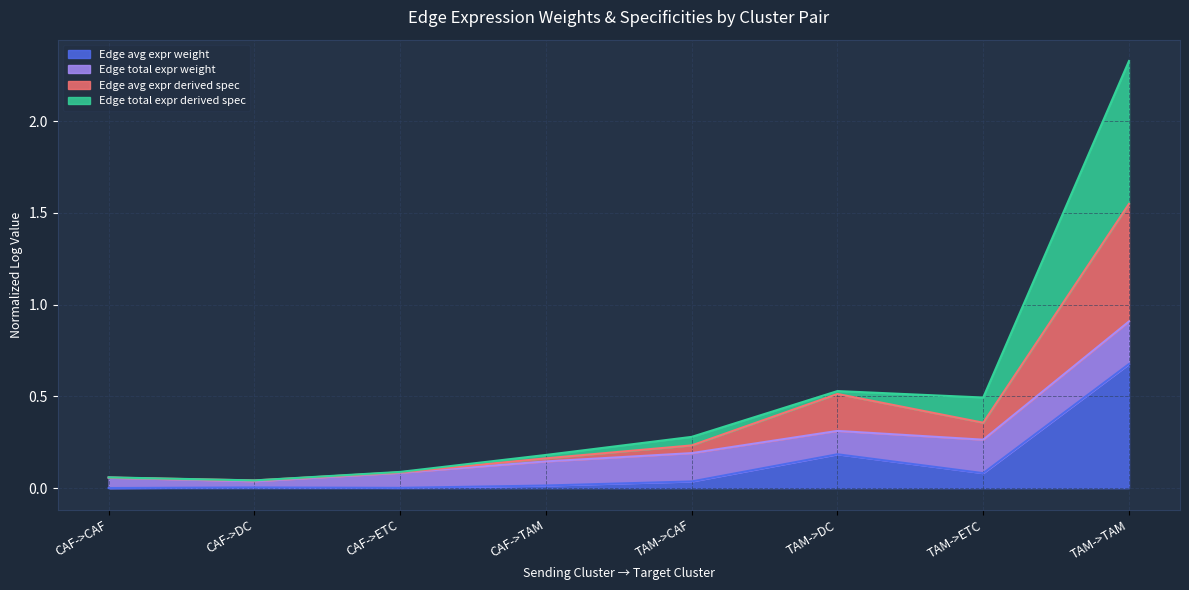

Rank the categories by Edge avg expr weight value from lowest to highest.

CAF->CAF, CAF->ETC, CAF->DC, CAF->TAM, TAM->CAF, TAM->ETC, TAM->DC, TAM->TAM